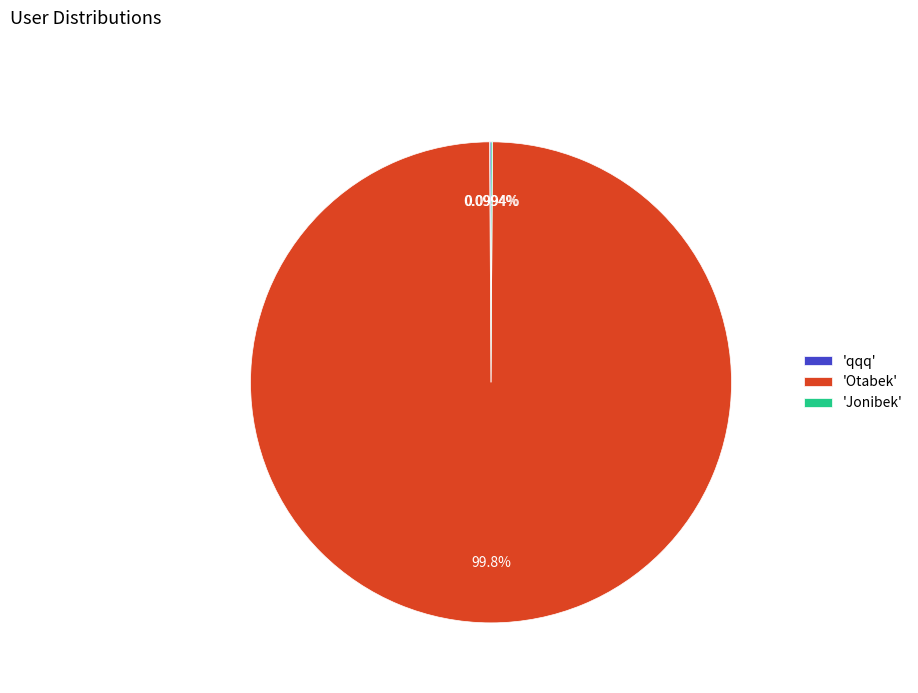

What is the majority slice?

'Otabek'